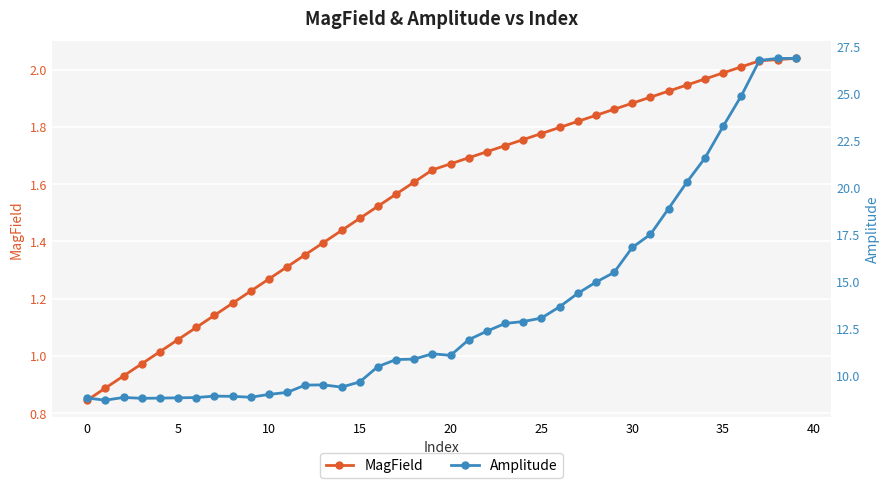

How many interior local valleys does the Amplitude series have?

5